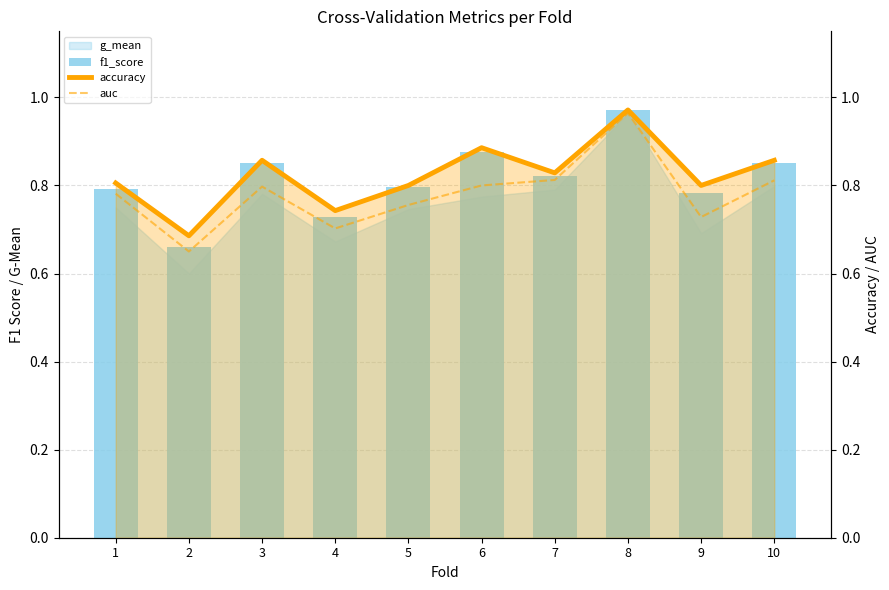

Which category has the lowest value in the auc series?

2